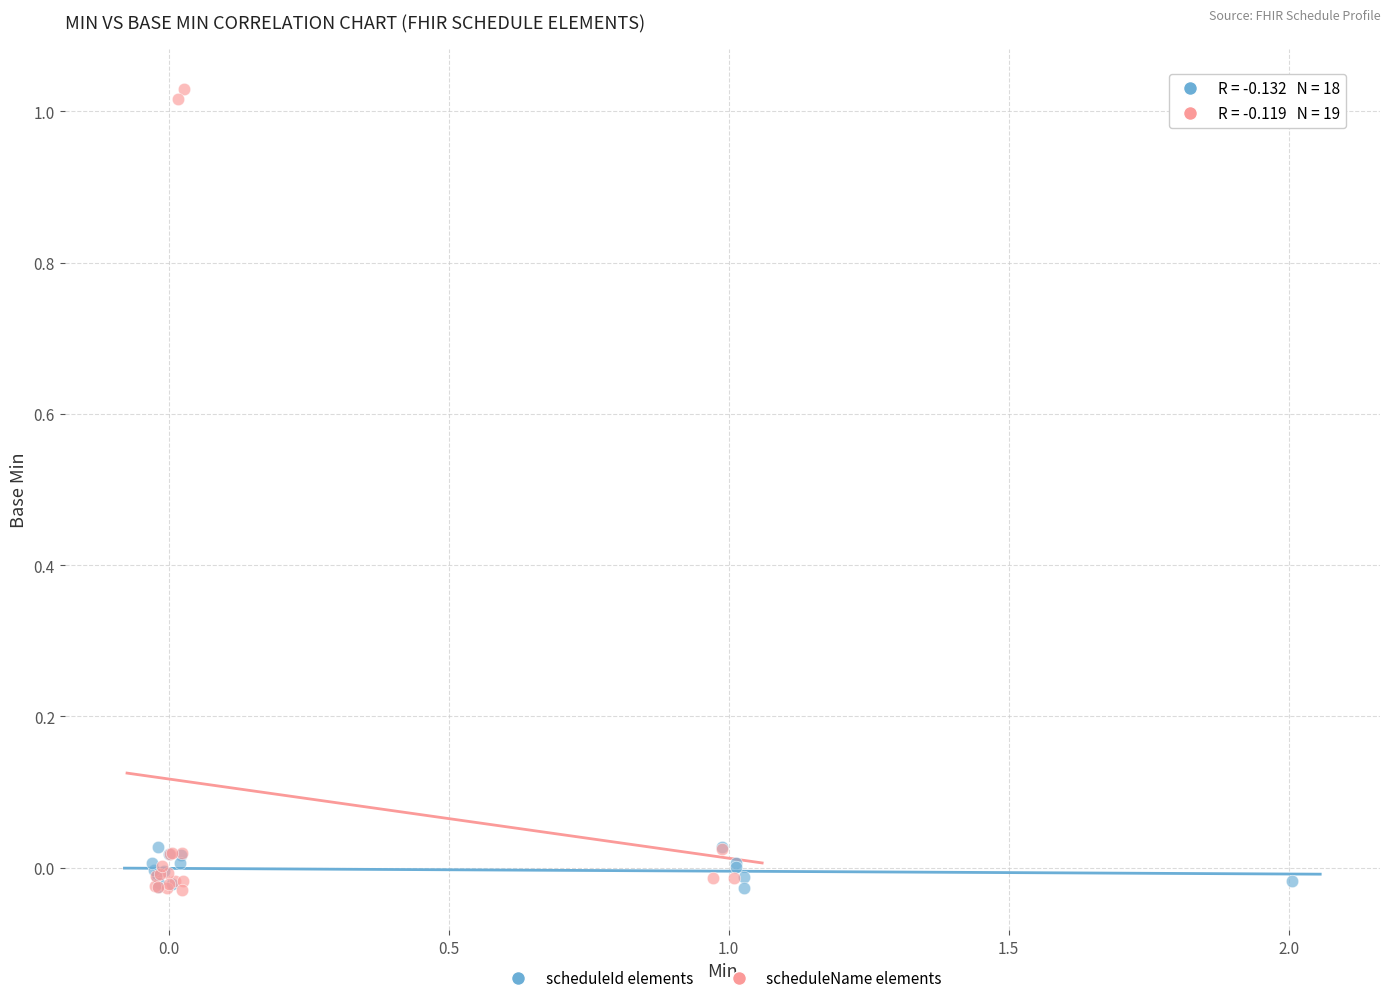

Which series contains the highest Y value?

scheduleName elements